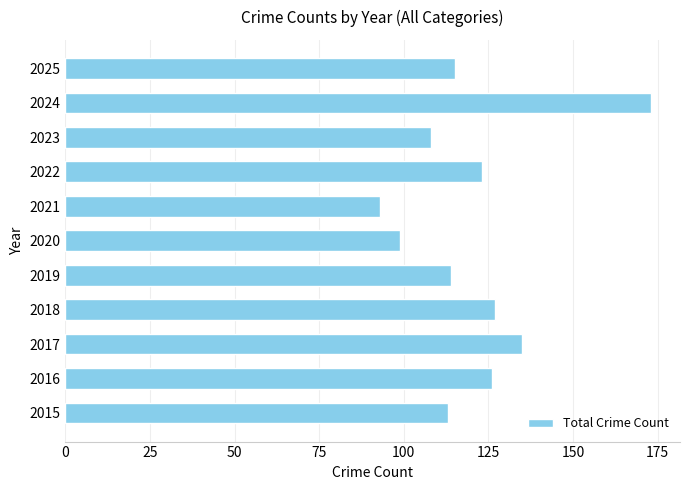

How many distinct data groups are displayed?

1